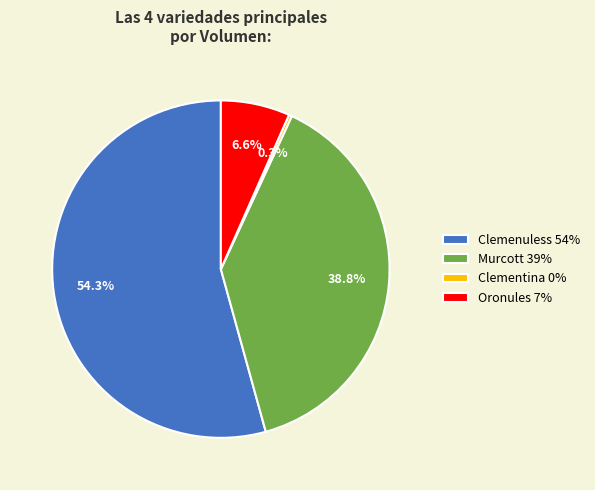

How much of the chart is everything except Clementina 0%?

99.7%